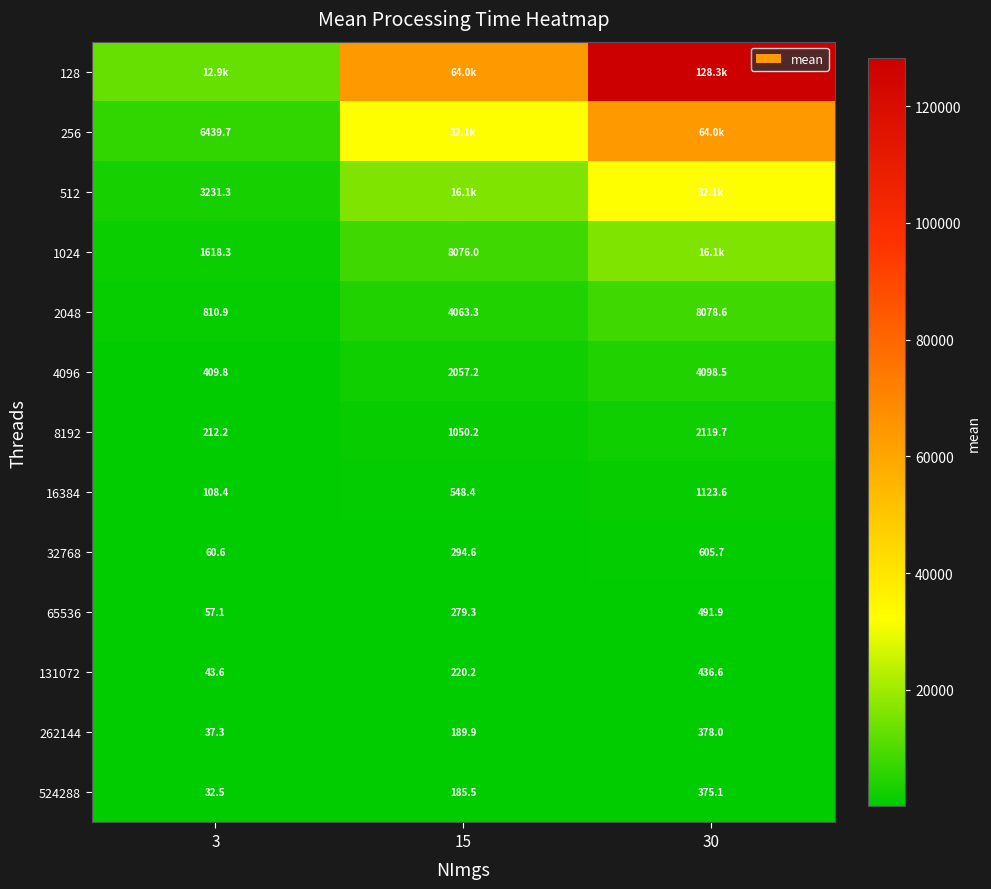

Is the value of 131072 at 15 greater than the value of 512 at 3?

No